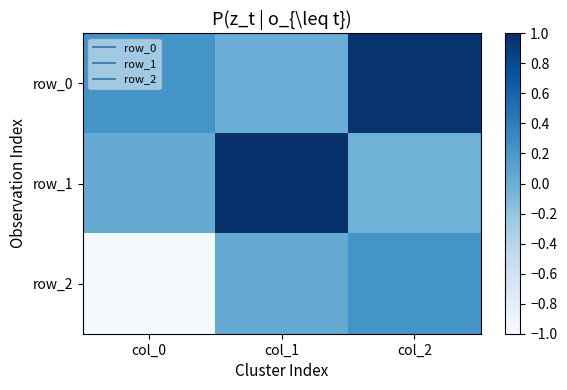

What is the difference between the highest and lowest values at col_1?

1.0